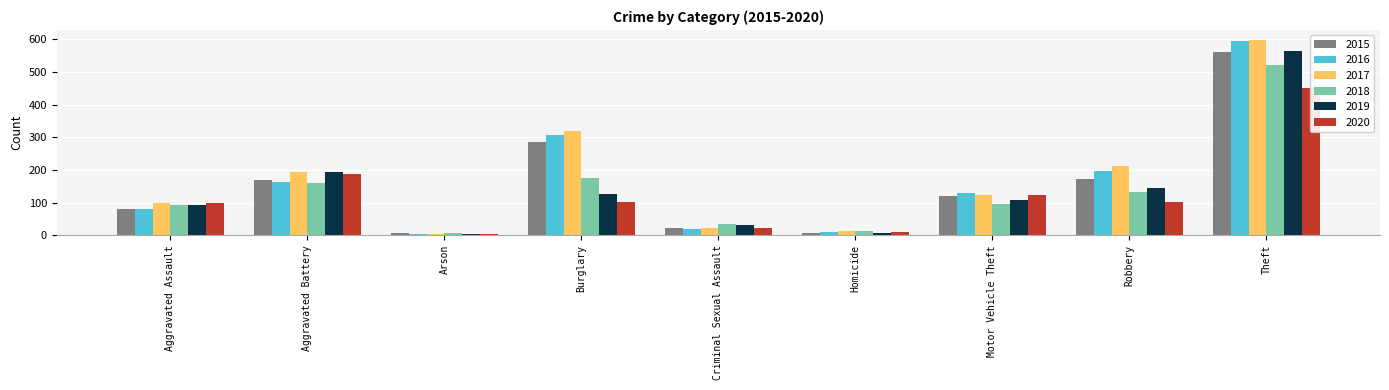

Between Aggravated Battery and Homicide, which series saw the biggest shift?

2019